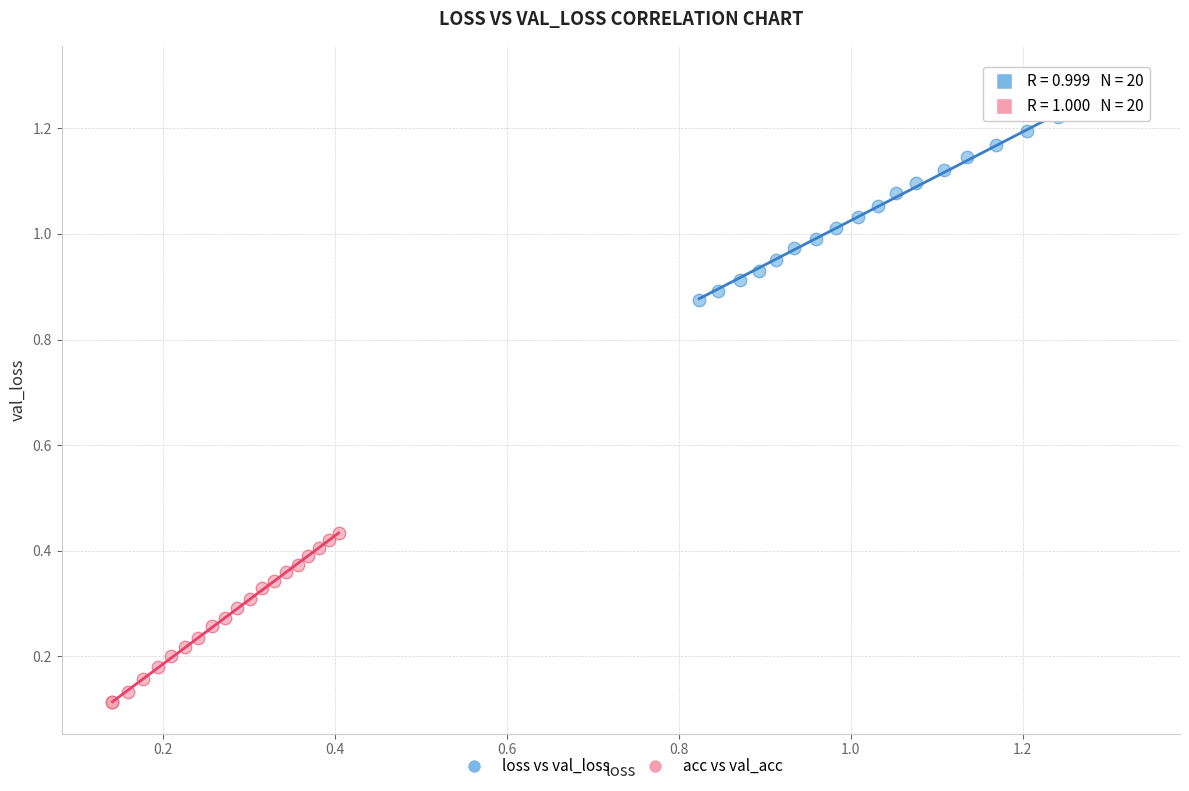

Which series contains the lowest Y value?

acc vs val_acc